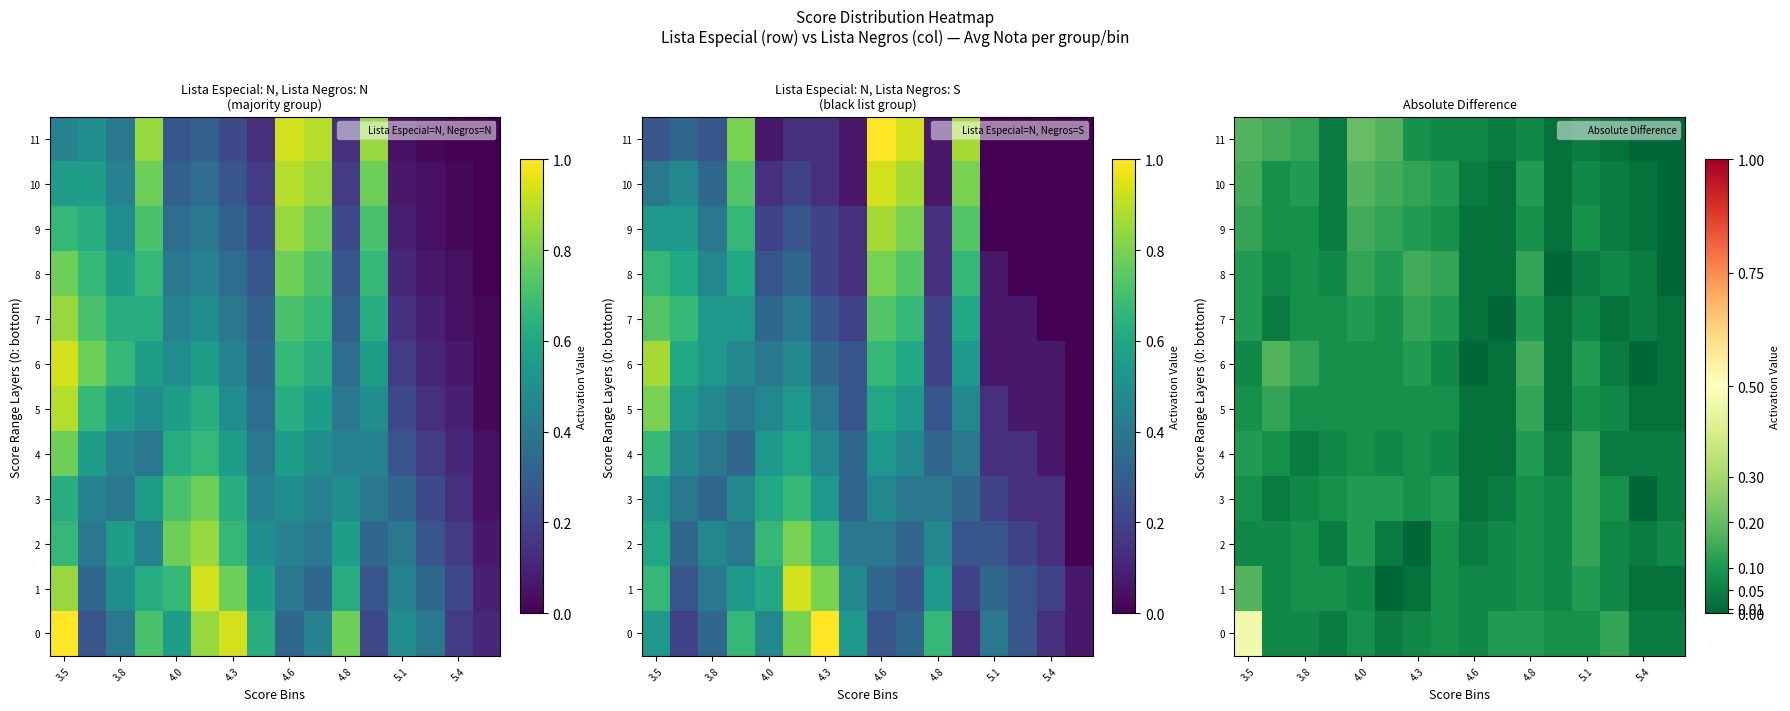

At which category is the sum across all series the highest?

3.5